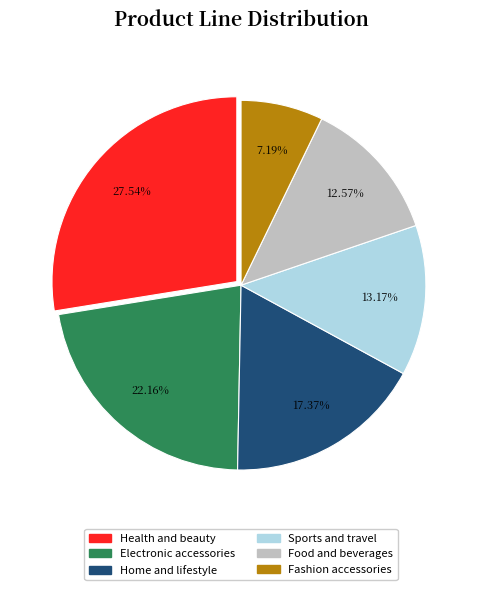

Does any single category account for the majority?

No